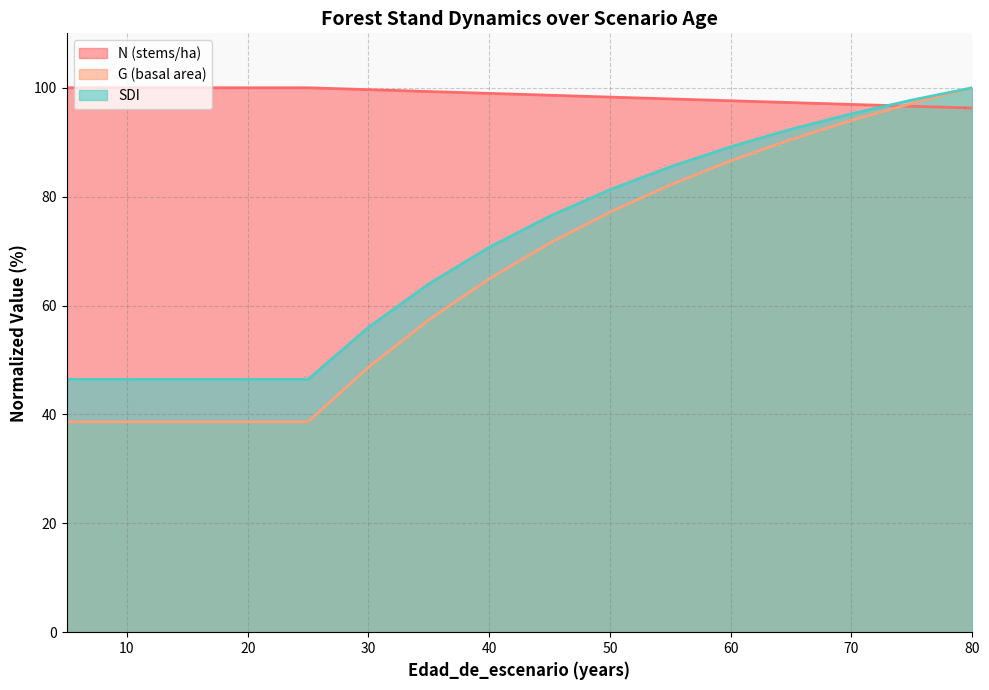

Reading left to right, list all the values displayed in this chart.

N: 5=100.0	10=100.0	15=100.0	20=100.0	25=100.0	30=99.7	35=99.3	40=99.0	45=98.6	50=98.3	55=98.0	60=97.6	65=97.3	70=96.9	75=96.6	80=96.3
G: 5=38.7	10=38.7	15=38.7	20=38.7	25=38.7	30=48.7	35=57.4	40=64.9	45=71.5	50=77.2	55=82.2	60=86.6	65=90.5	70=94.0	75=97.2	80=100.0
SDI: 5=46.4	10=46.4	15=46.4	20=46.4	25=46.4	30=56.0	35=64.0	40=70.7	45=76.4	50=81.3	55=85.5	60=89.2	65=92.4	70=95.2	75=97.7	80=100.0